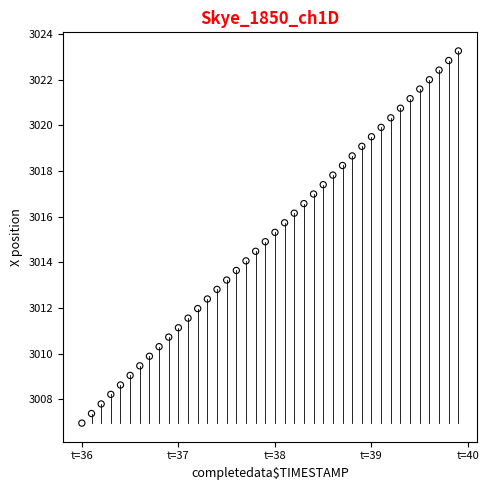

What is the range of Y values (max minus min)?

16.3